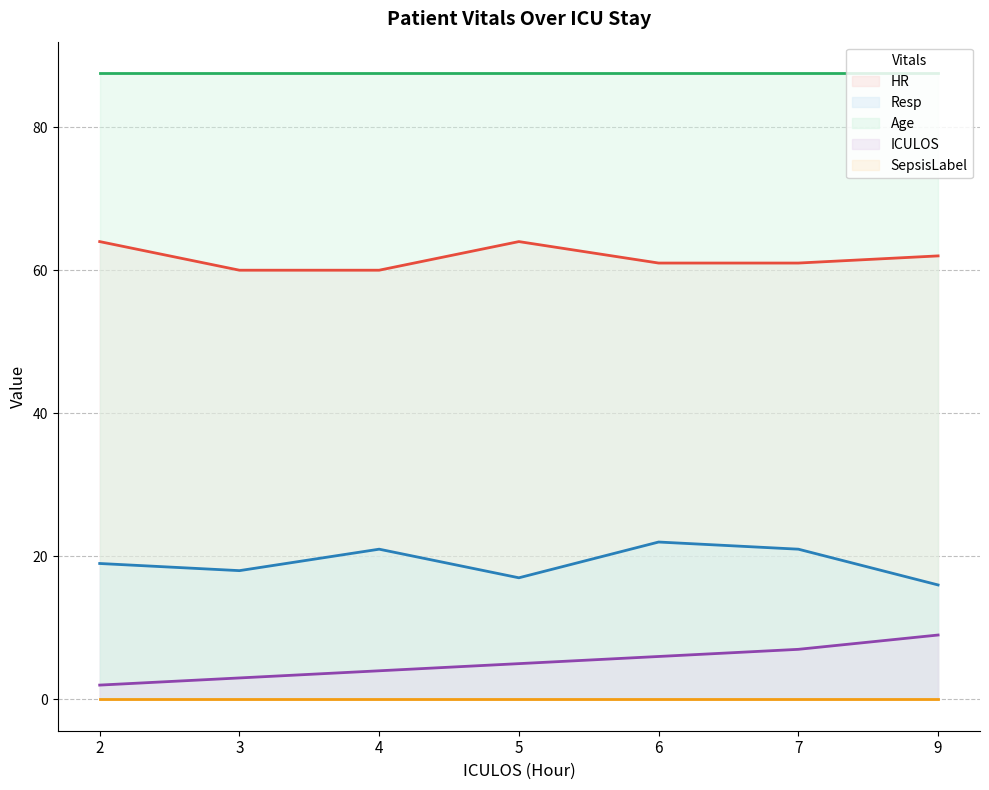

What is the value of the HR point at the 6th from the left?

61